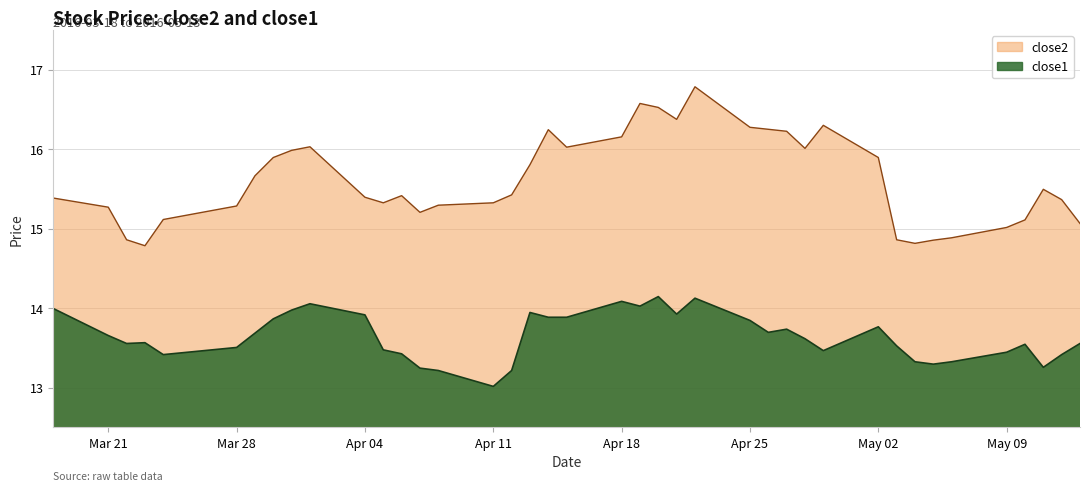

True or false: close2 and close1 intersect in this chart.

False